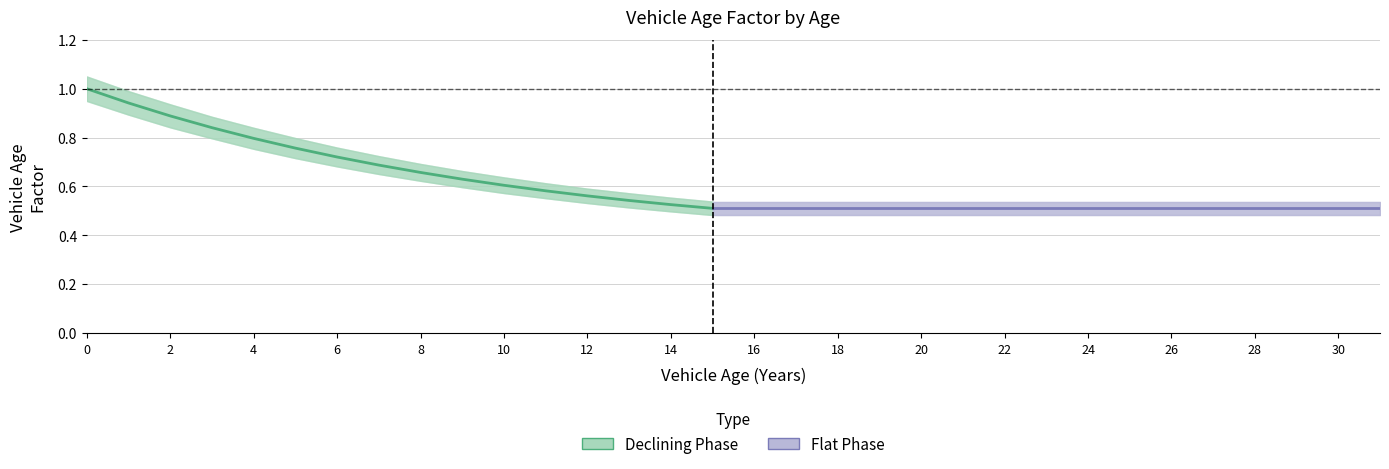

Which has a higher value, 6 or 1?

1